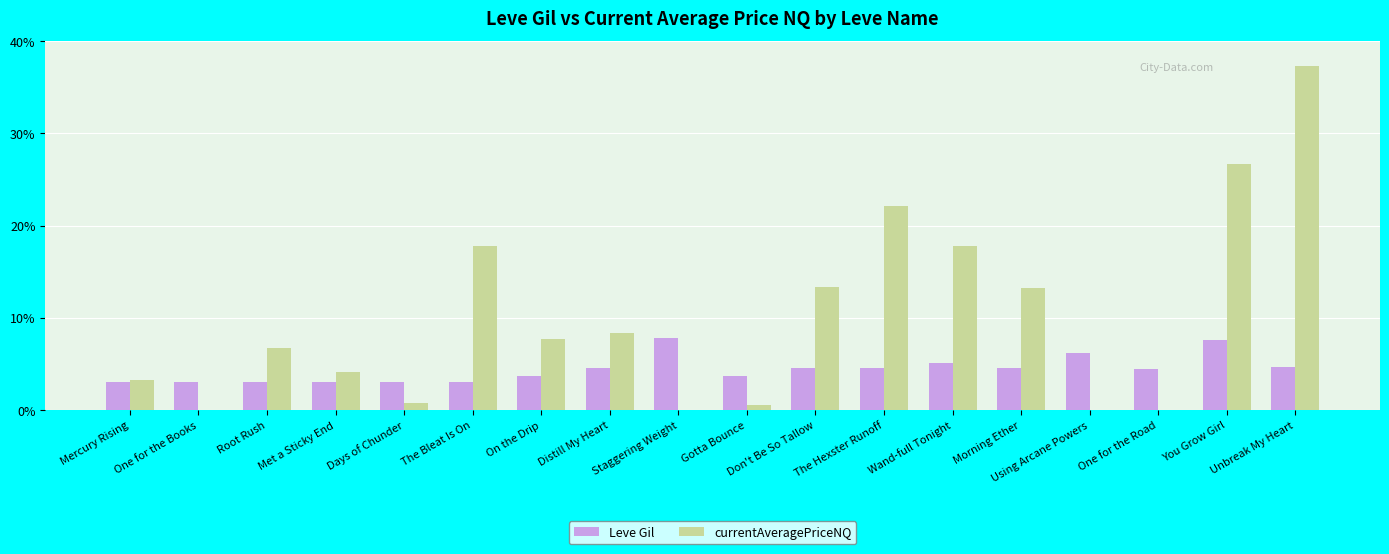

Does the chart contain stacked bars?

No